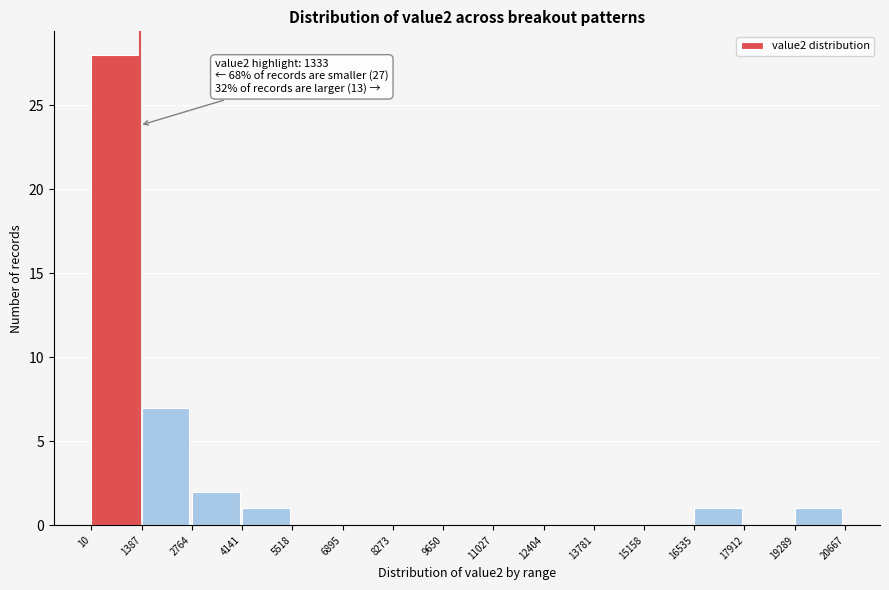

Which range on the x-axis has the tallest bar?

10 to 1387